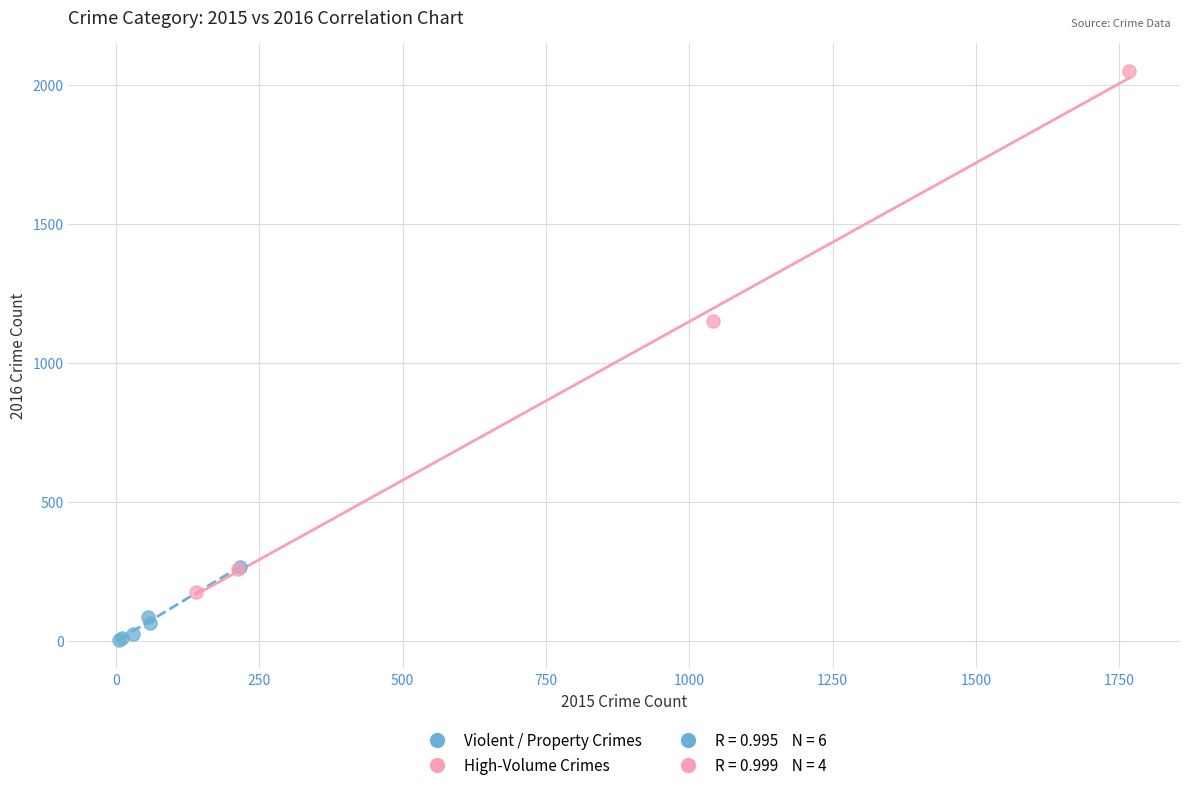

Which series contains the highest Y value?

High-Volume Crimes